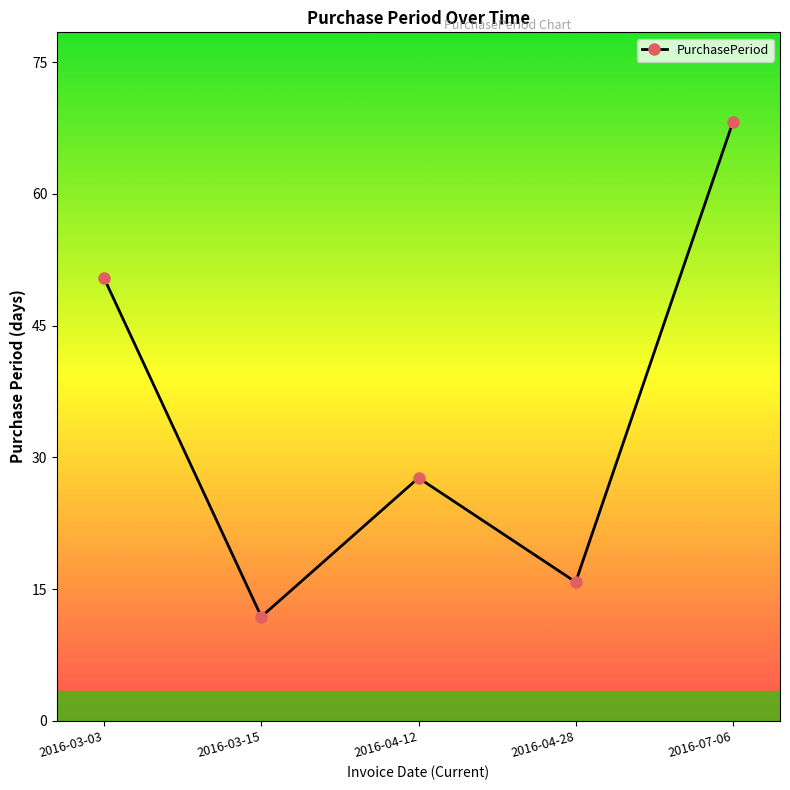

What is the change in value from 2016-04-12 to 2016-07-06?

+41